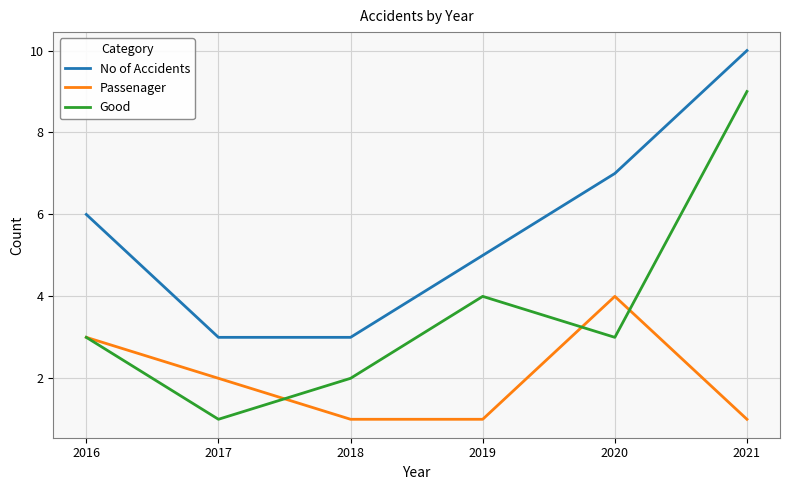

At which category is the sum across all series the highest?

2021